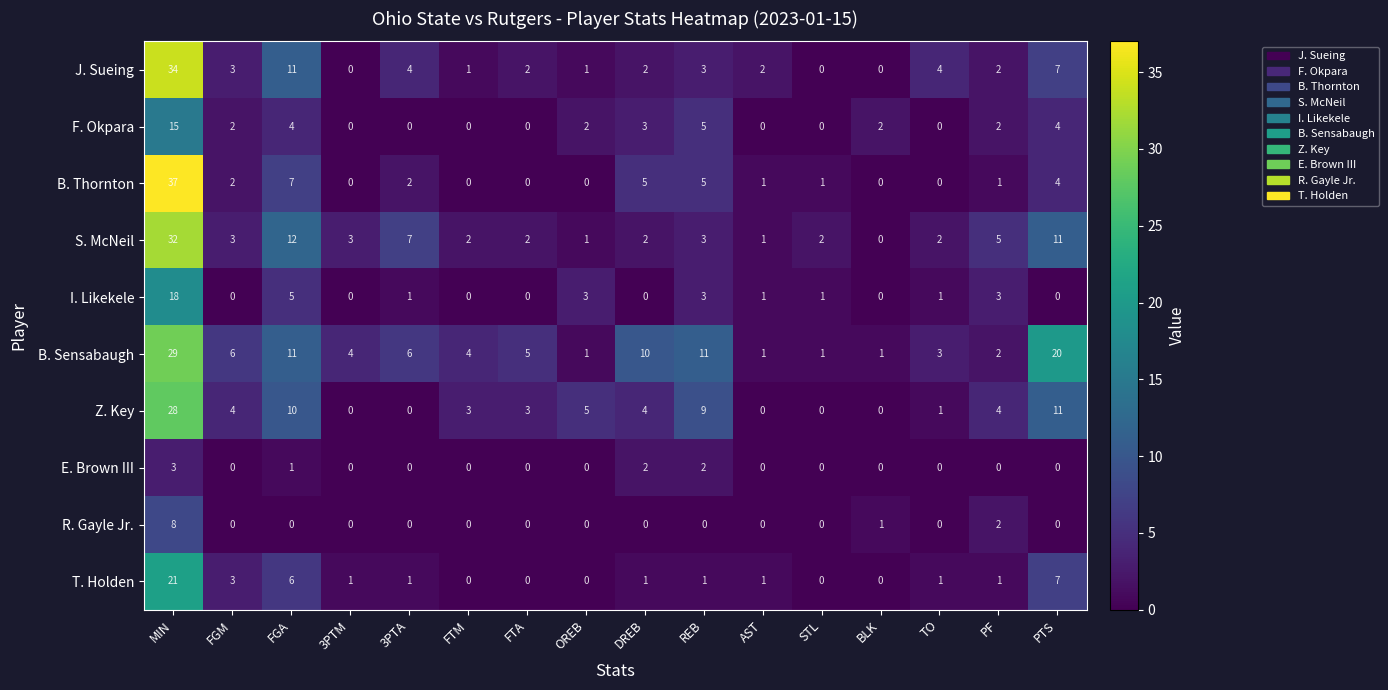

What is the maximum value for F. Okpara?

15